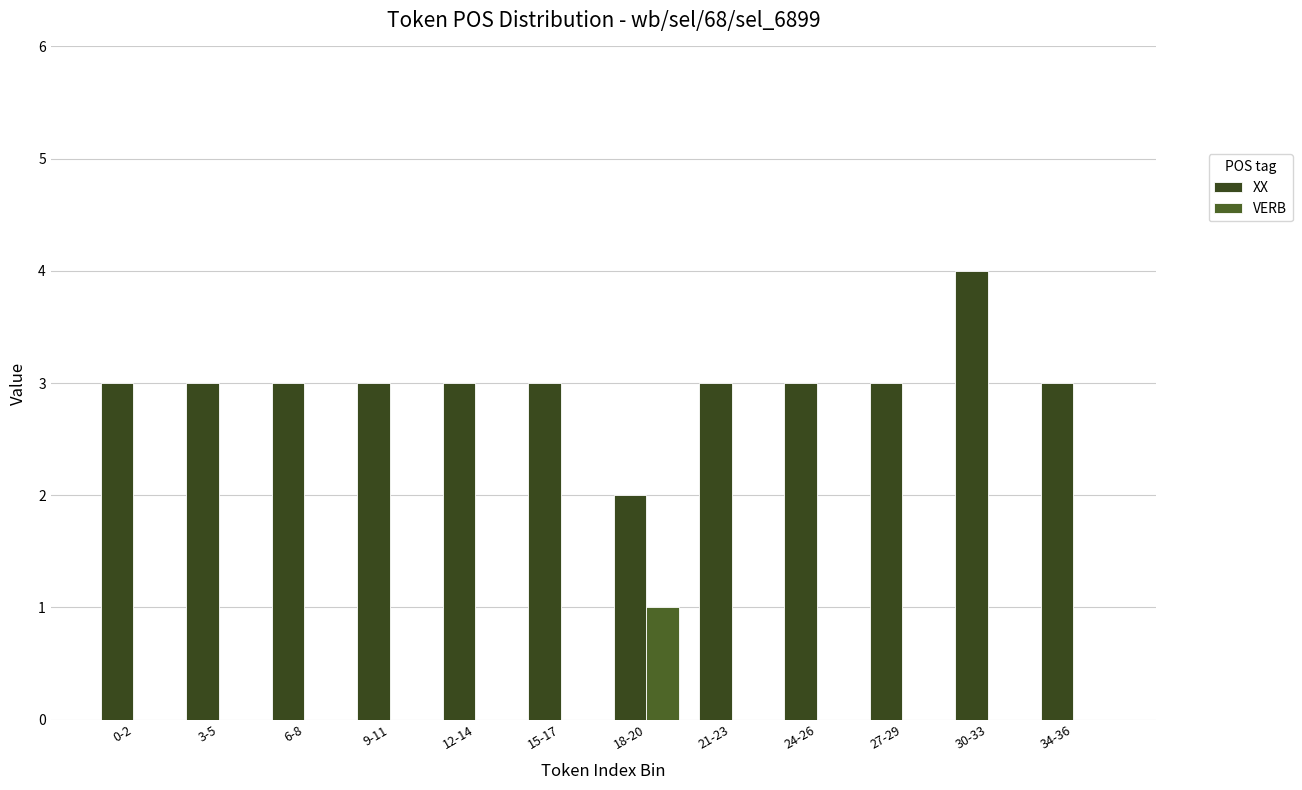

What is the label of the 2nd bar from the right?

30-33